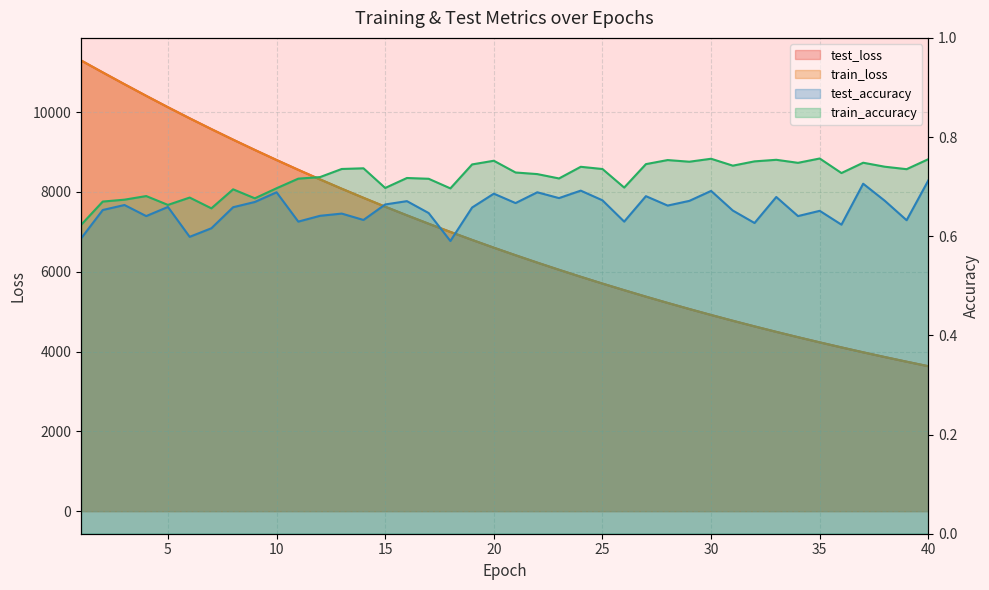

At which category is the sum across all series the highest?

1